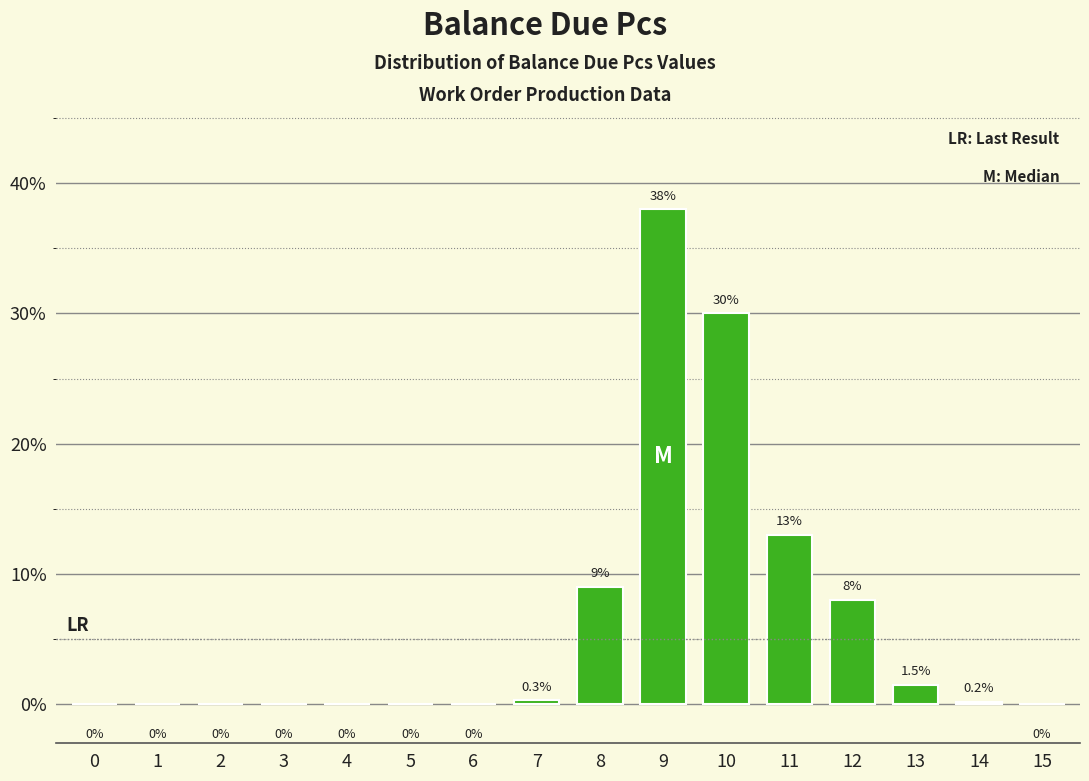

Reading right to left, extract all data points from this chart.

15=0.0	14=0.2	13=1.5	12=8.0	11=13.0	10=30.0	9=38.0	8=9.0	7=0.3	6=0.0	5=0.0	4=0.0	3=0.0	2=0.0	1=0.0	0=0.0